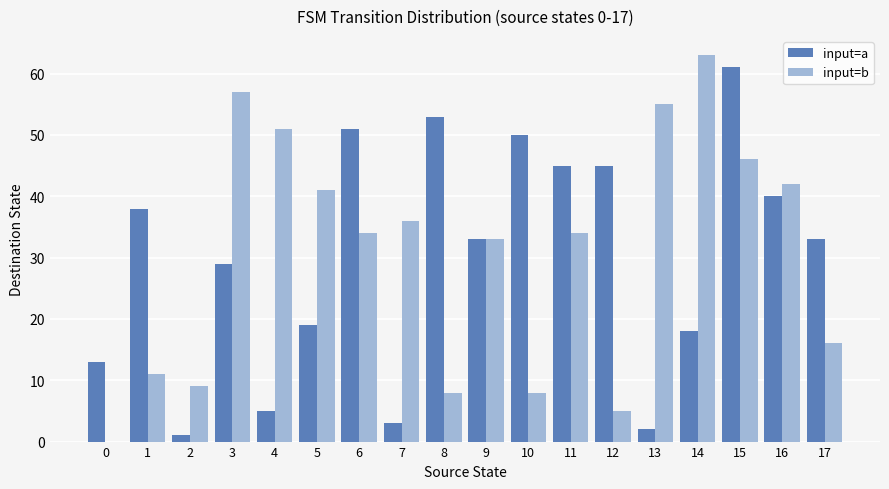

Does the chart contain stacked bars?

No